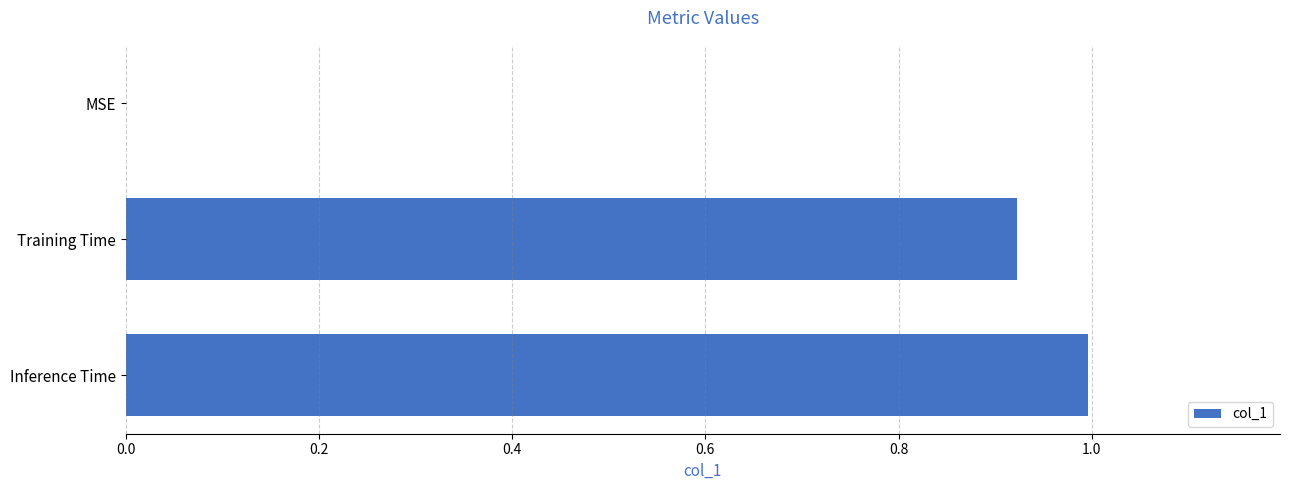

At which category does the chart reach its peak across all series?

Inference Time